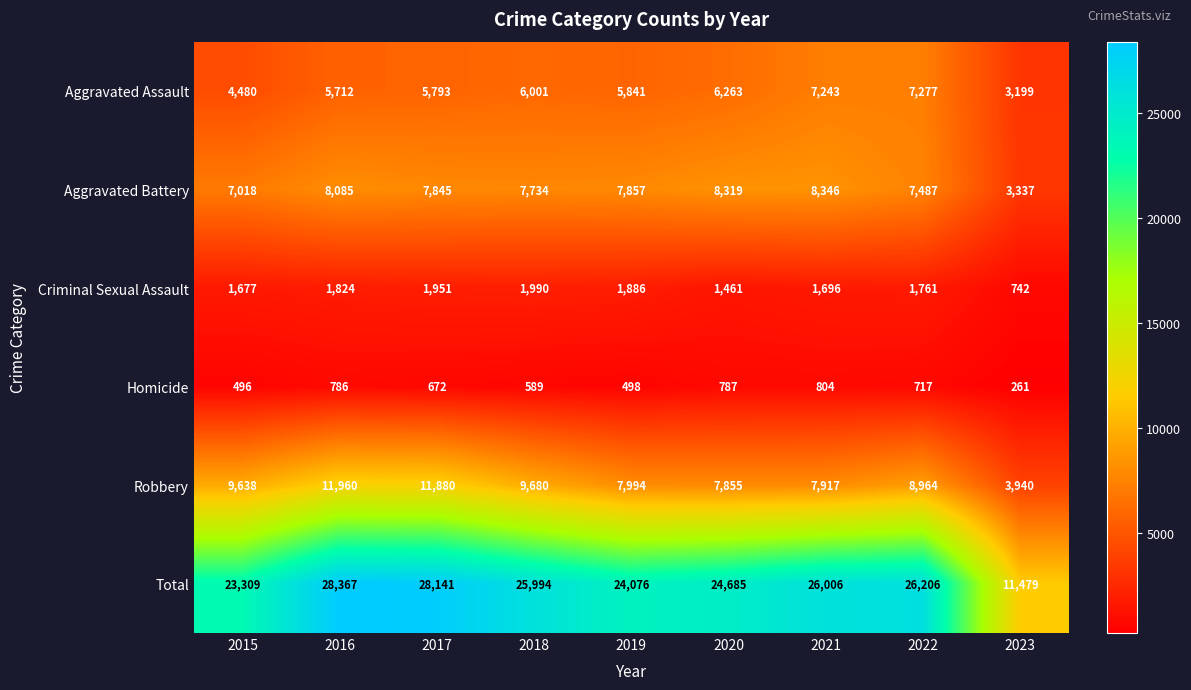

What is the difference between the Total values at 2020 and 2016?

3682